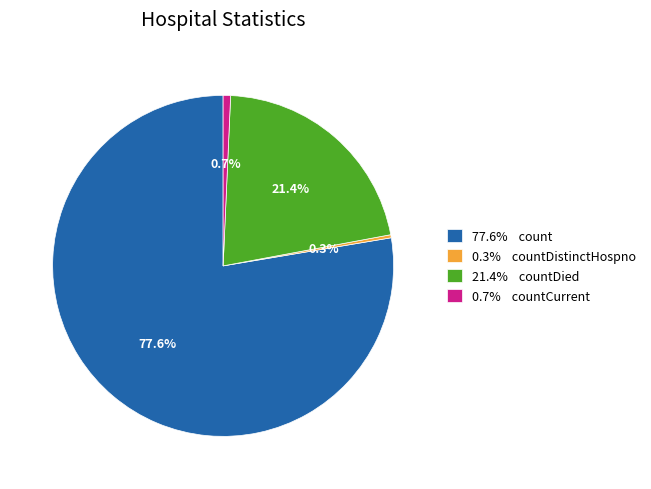

To the nearest percent, what is the average slice percentage?

25%